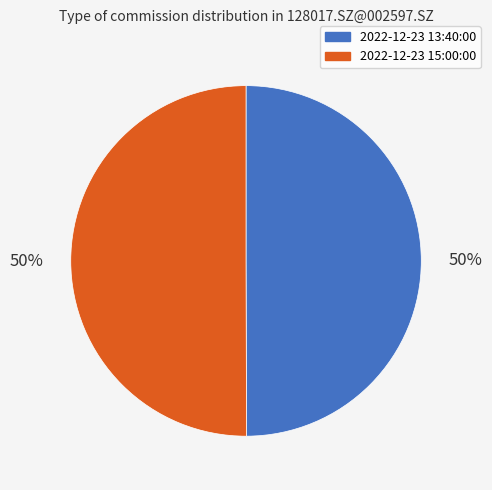

To the nearest percent, what portion does 2022-12-23 13:40:00 represent?

50%